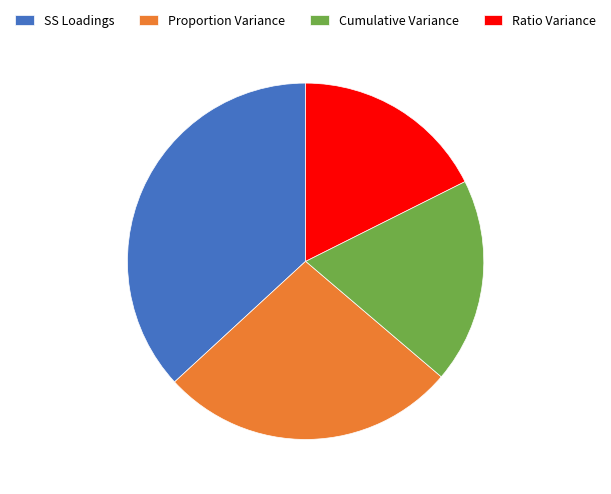

Is the sum of Proportion Variance and SS Loadings greater than half?

Yes